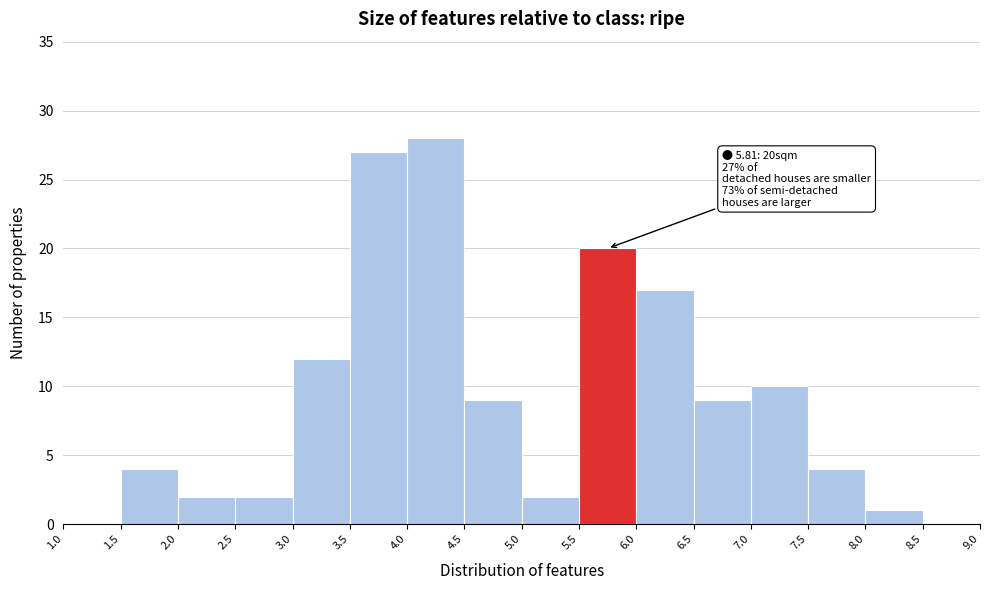

Over which range of the x-axis is the bar tallest?

4.0 to 4.5